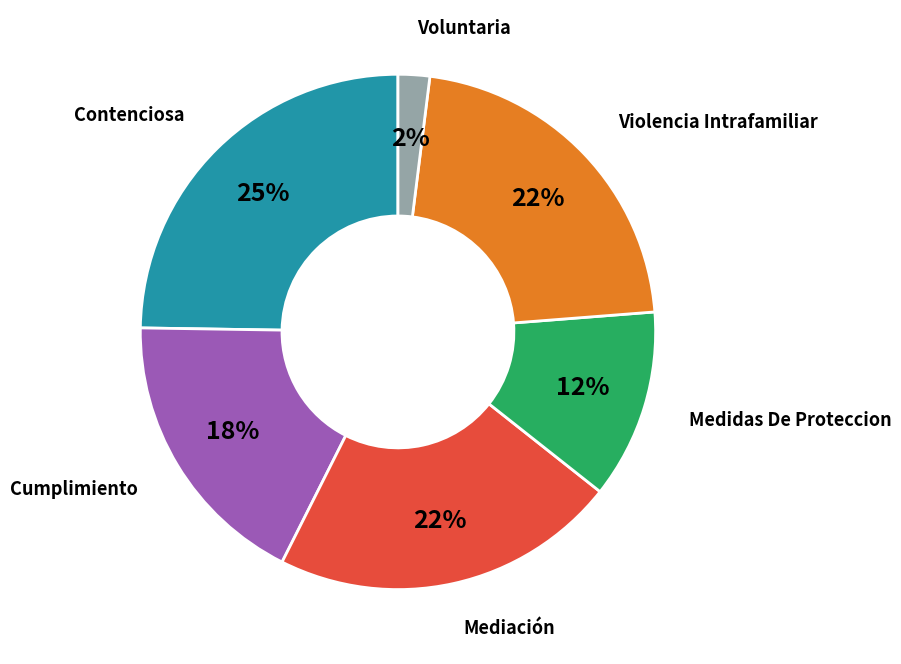

Does any single category account for the majority?

No